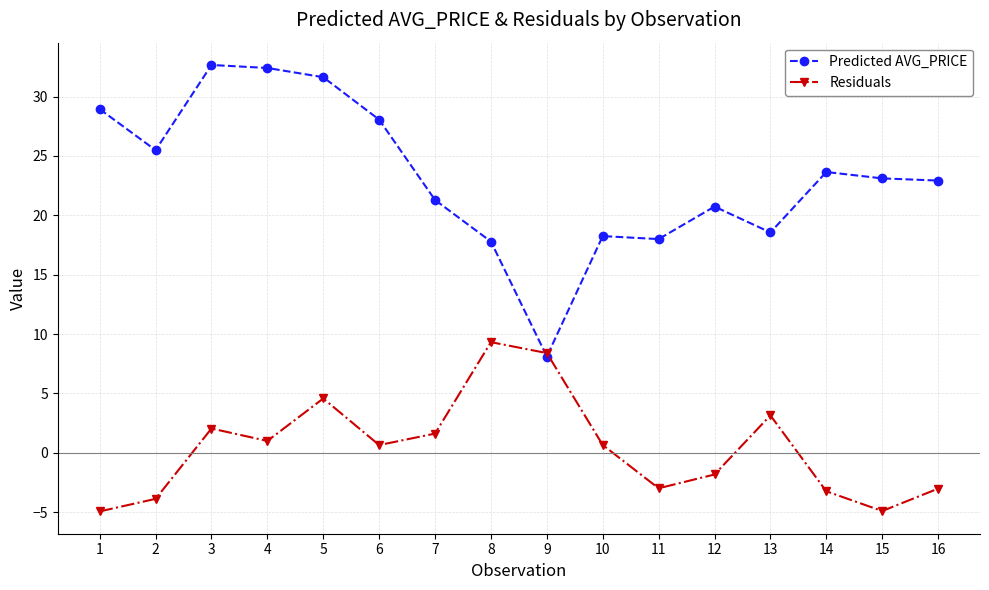

Rank the series at 13 from lowest to highest value.

Residuals, Predicted AVG_PRICE